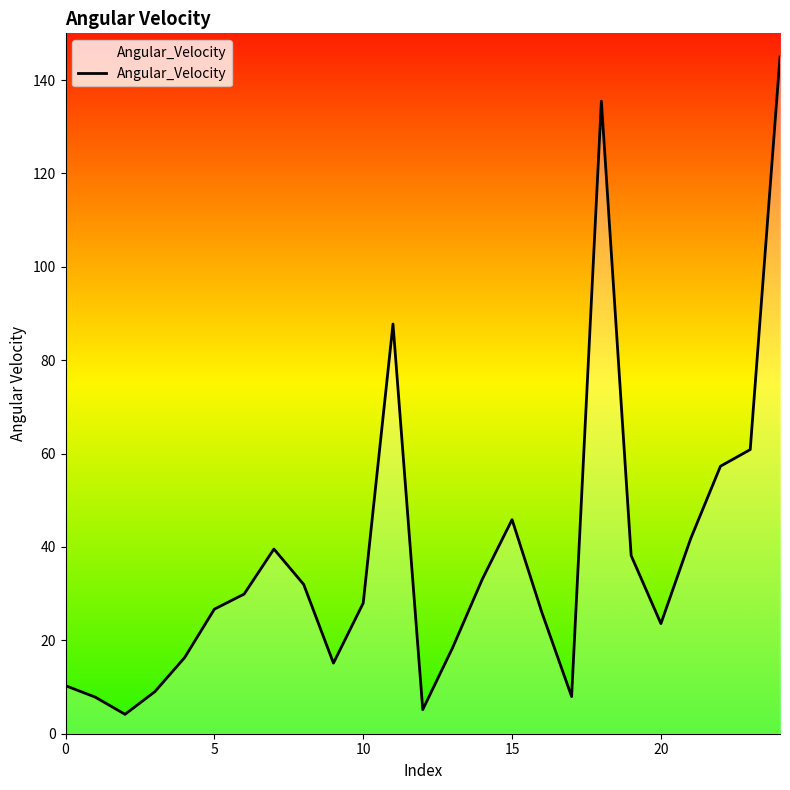

What is the maximum value shown in the chart?

144.9